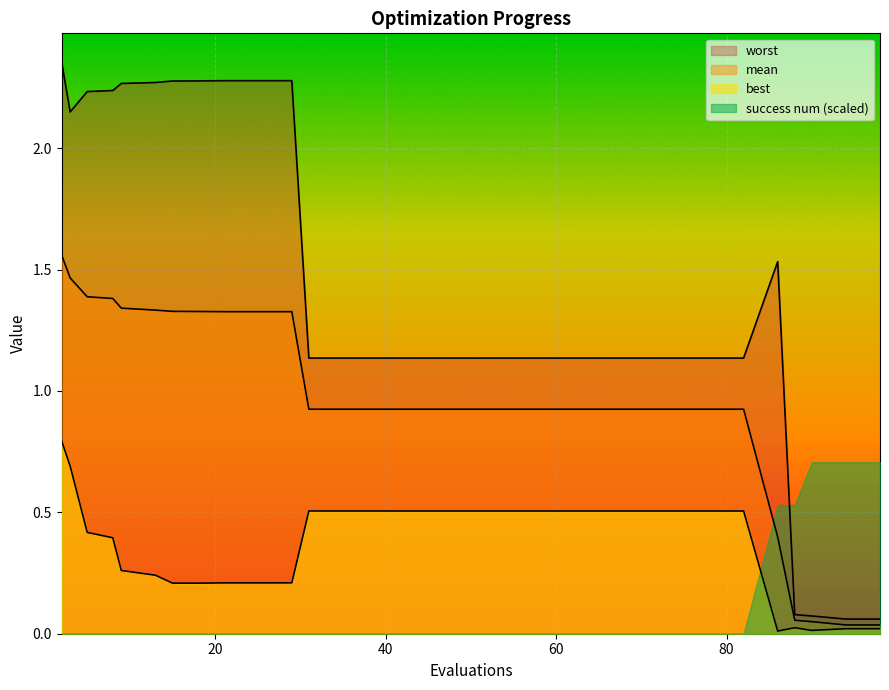

What is the average value of the worst series?

1.4